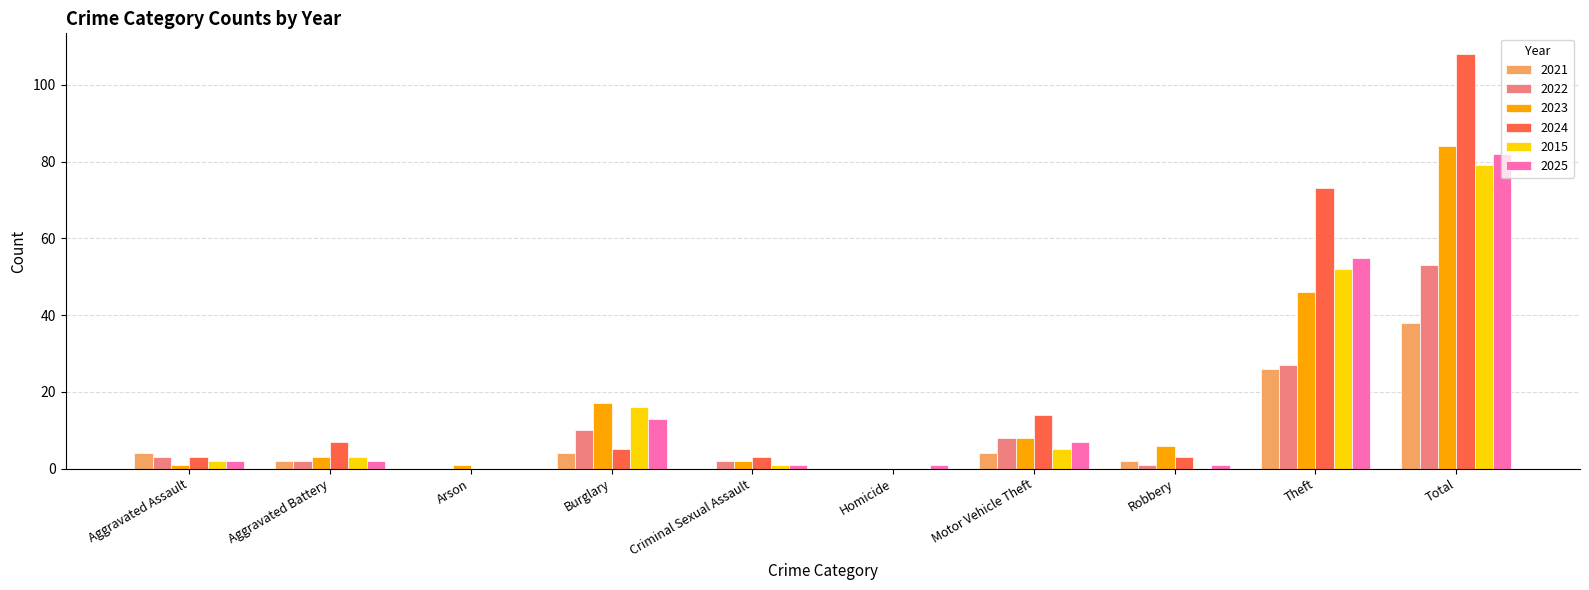

What is the total value across all series at Theft?

279